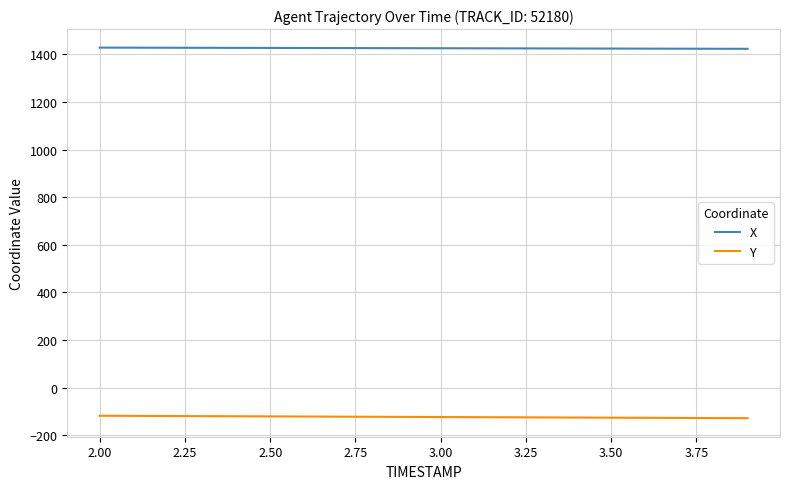

List the series in order of their overall mean, lowest first.

Y, X